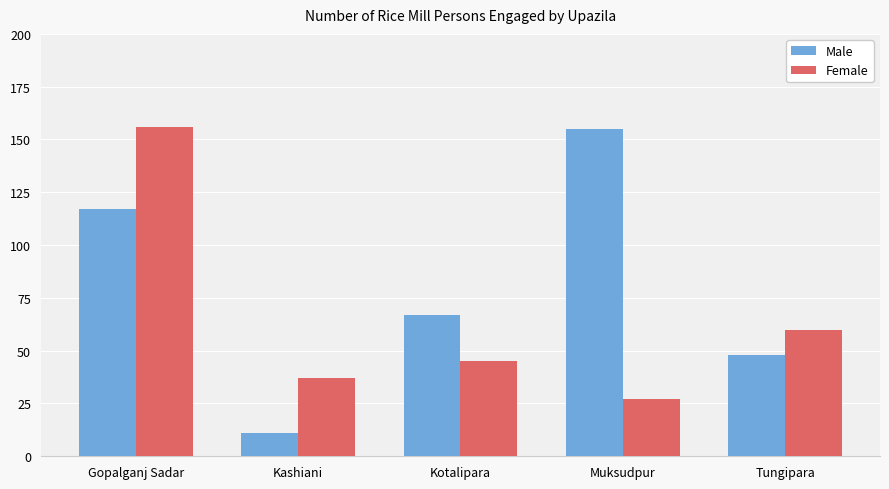

What is the label of the 2nd bar from the right?

Muksudpur